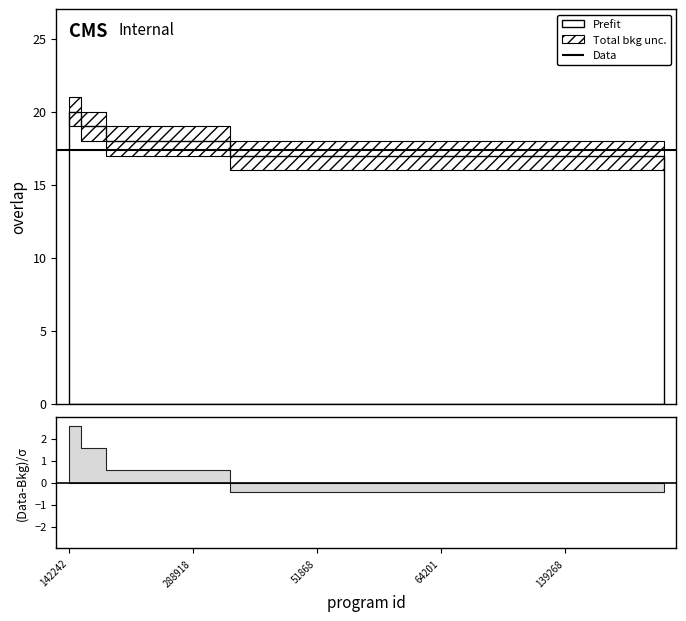

True or false: there are more than 2 points higher than both neighbors.

False